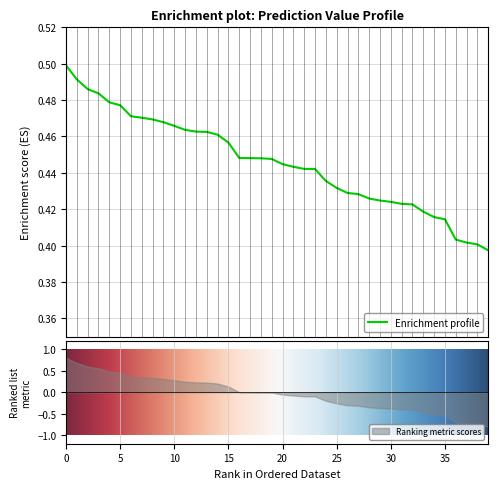

At which category does the chart reach its minimum across all series?

39